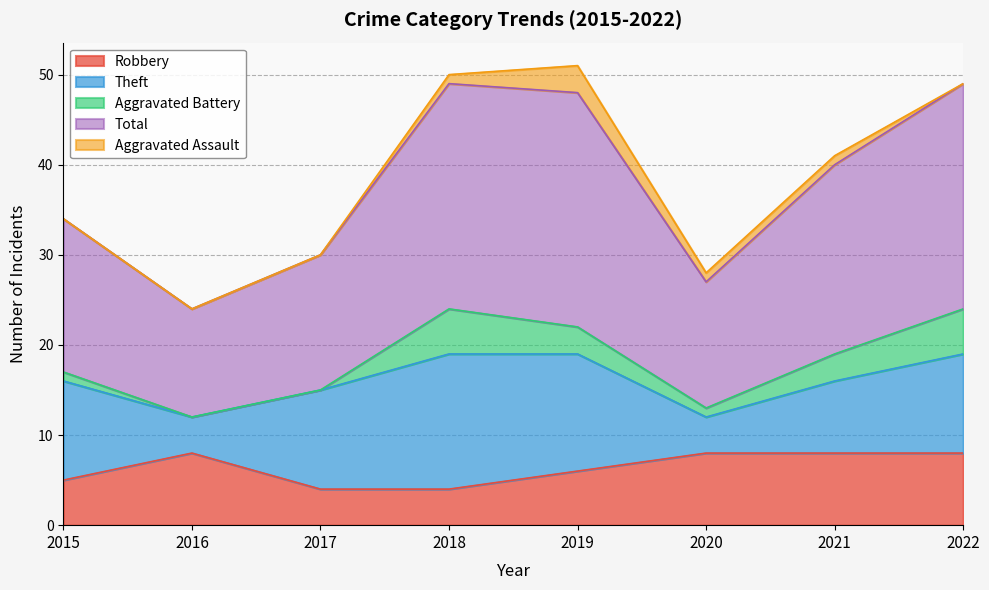

The value of Robbery at 2022 is 12. True or false?

False